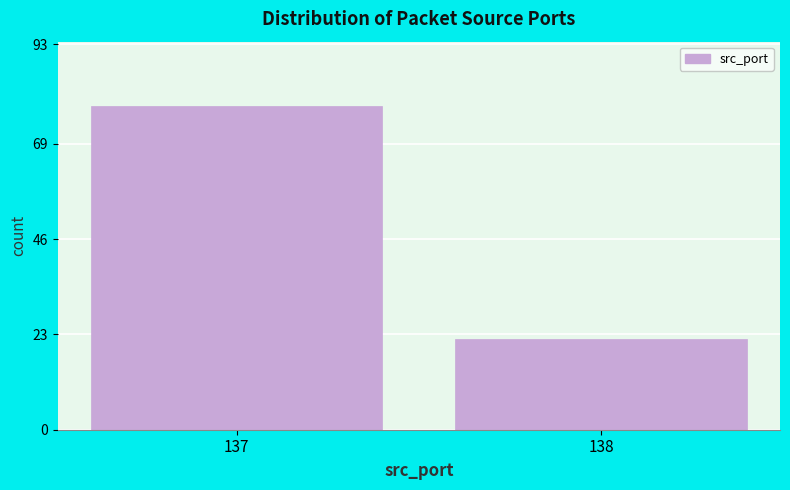

Reading right to left, transcribe all the data shown in this chart.

22	78